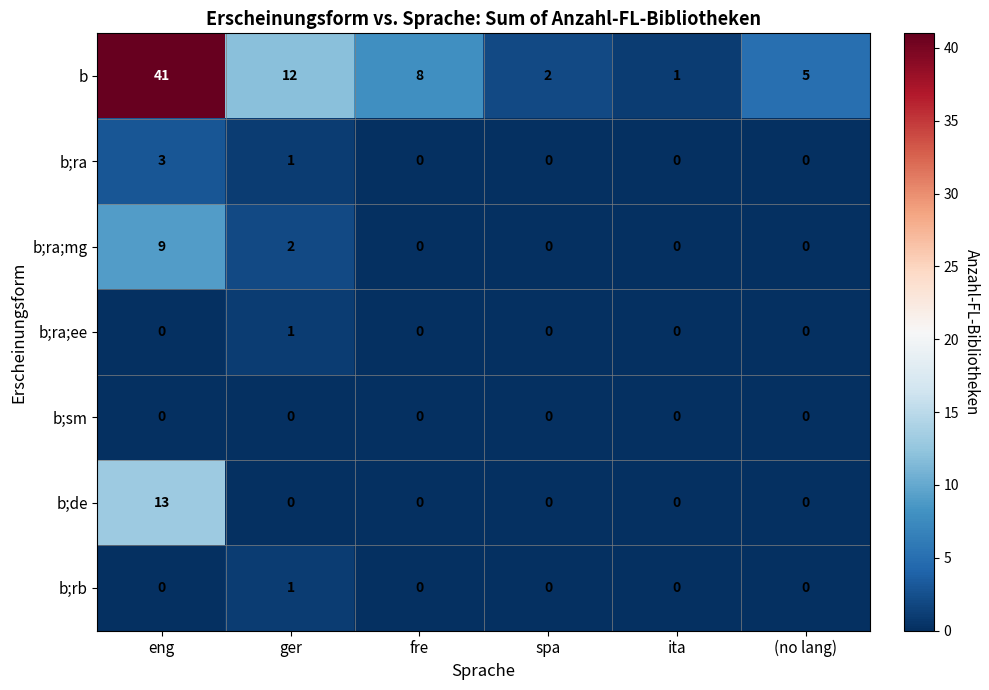

The b;ra;mg series shows 0 at ita. True or false?

True